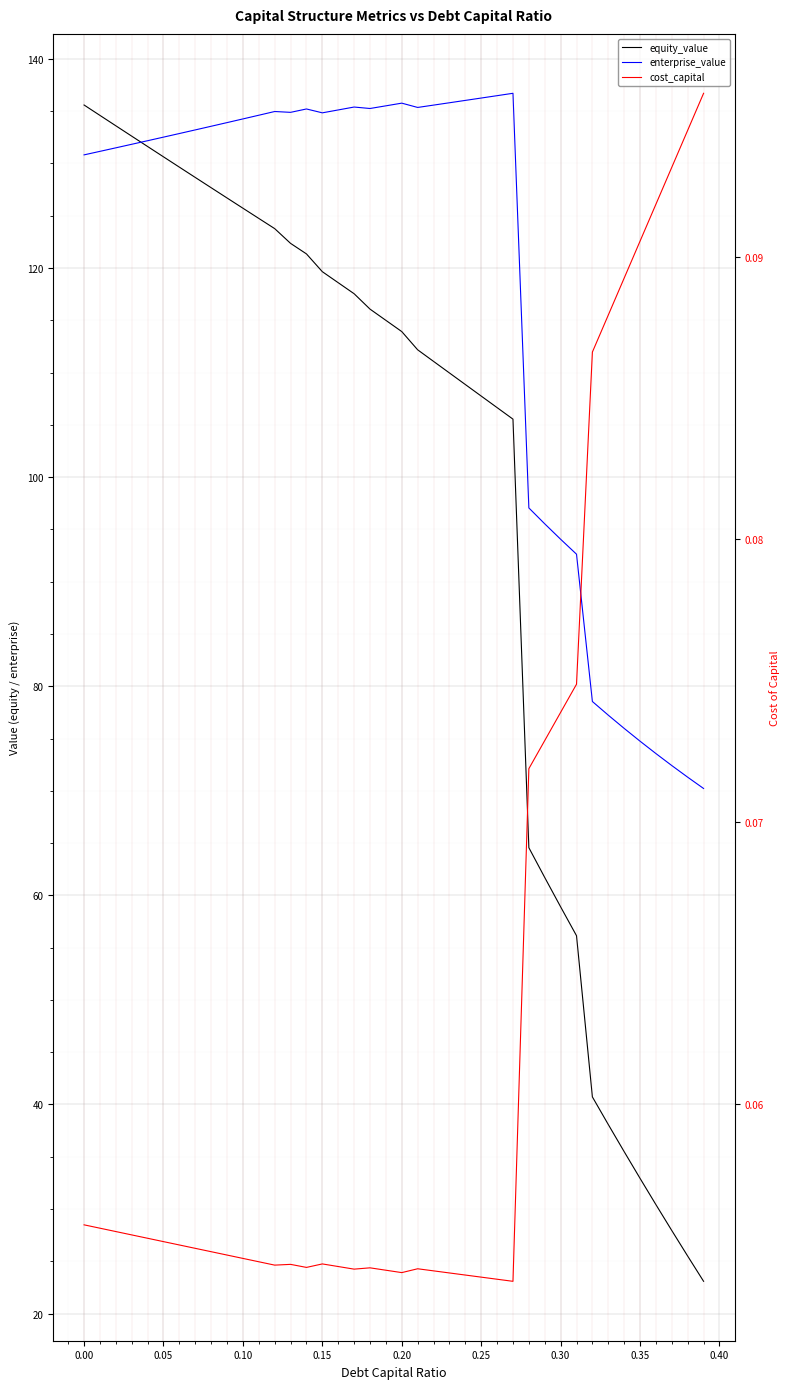

Which series has the largest total across all categories?

enterprise_value